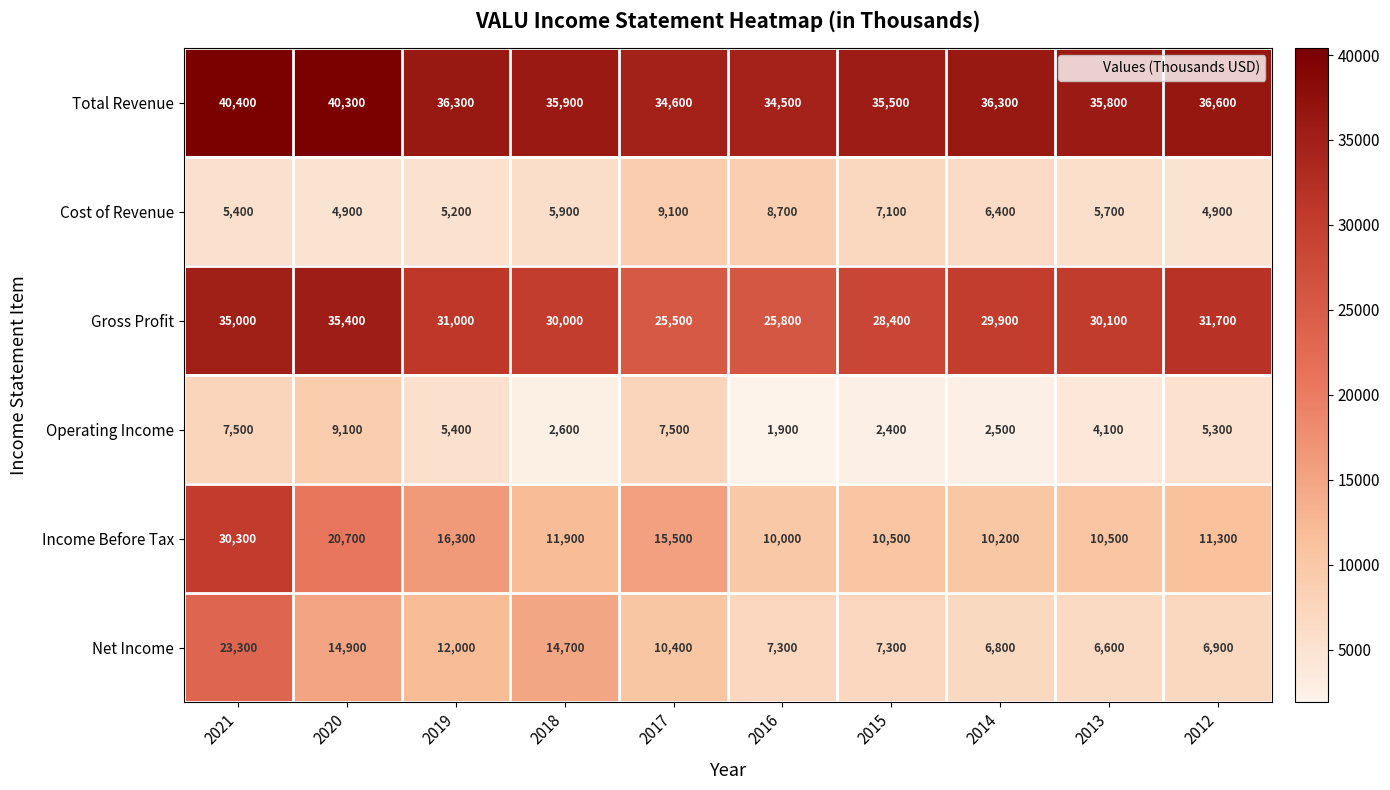

What is the spread (max minus min) of values at 2017?

27100